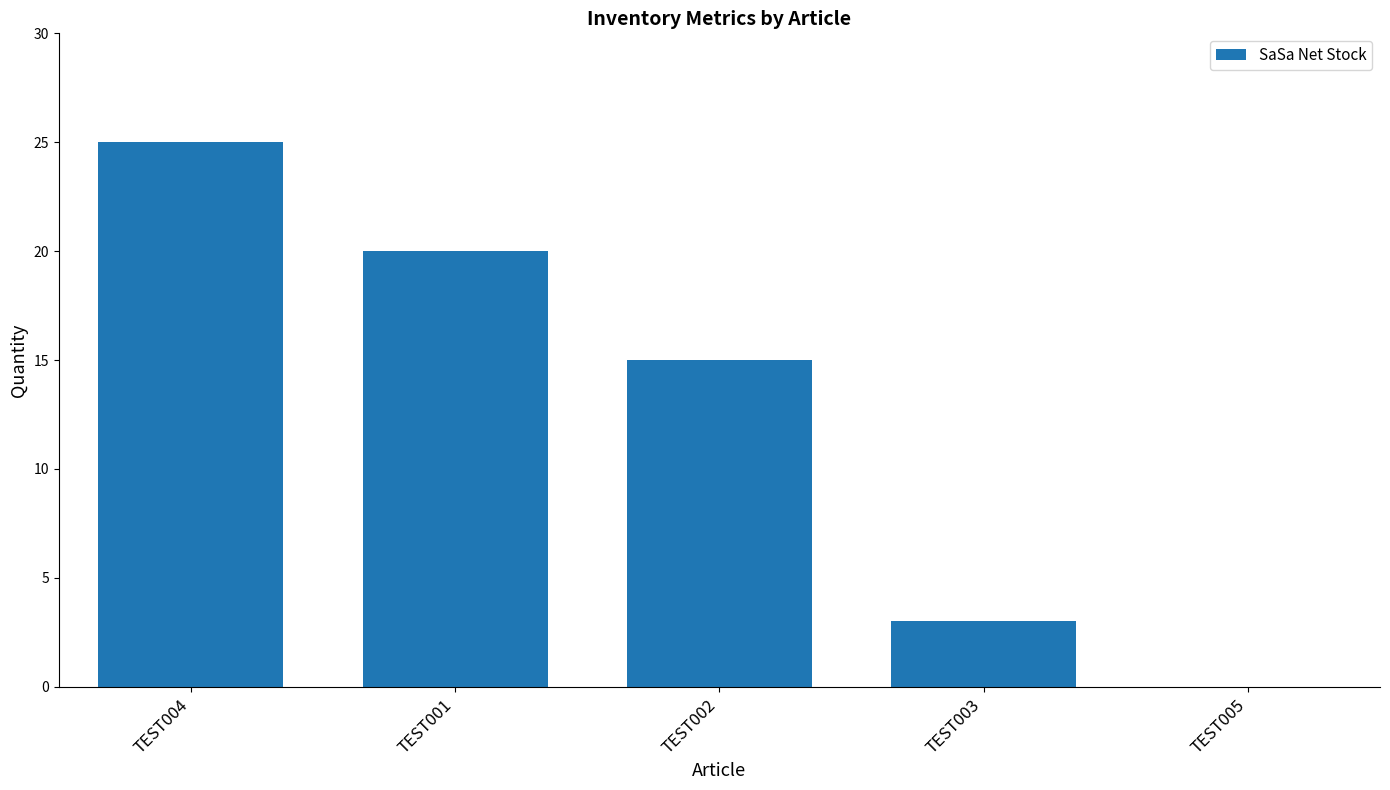

What is the sum of the values at TEST001 and TEST002?

35